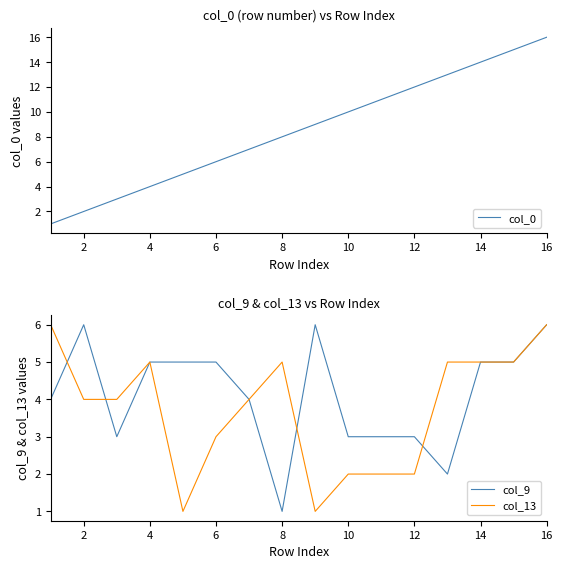

Is it true that col_0 equals 14 at 14?

True